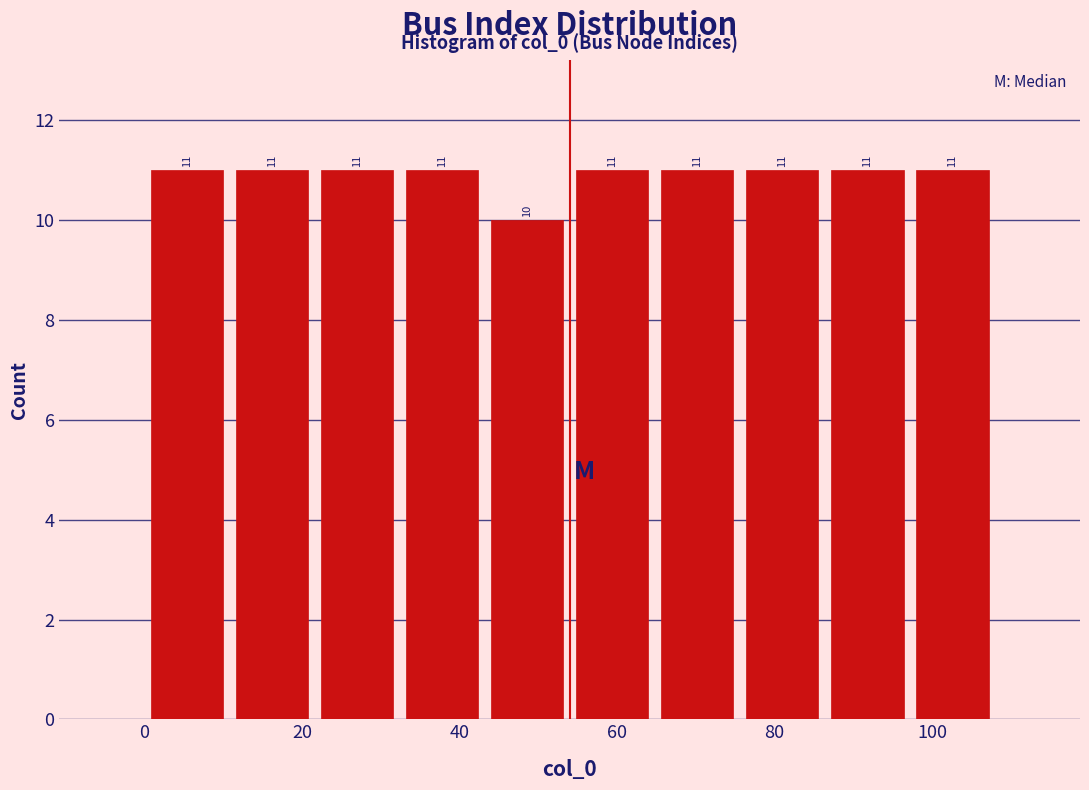

Reading left to right, transcribe this chart: for each bar, give the range it covers on the x-axis and its height. The bar edges are not printed on the chart, so give them approximately, as read against the axis.

0.0 to 10.8: 11
10.8 to 21.6: 11
21.6 to 32.4: 11
32.4 to 43.2: 11
43.2 to 54.0: 10
54.0 to 64.8: 11
64.8 to 75.6: 11
75.6 to 86.4: 11
86.4 to 97.2: 11
97.2 to 108.0: 11